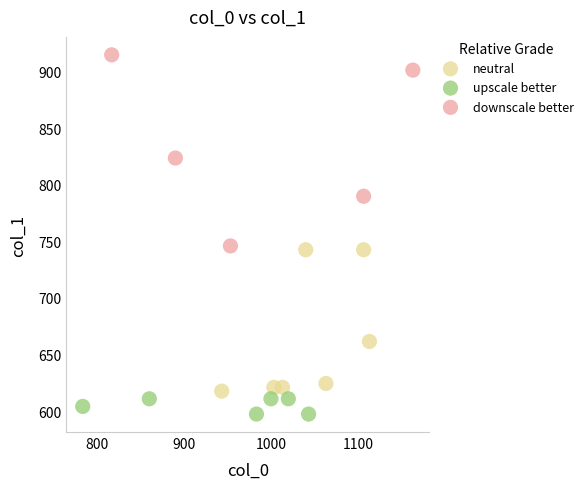

Which series contains the highest Y value?

downscale better